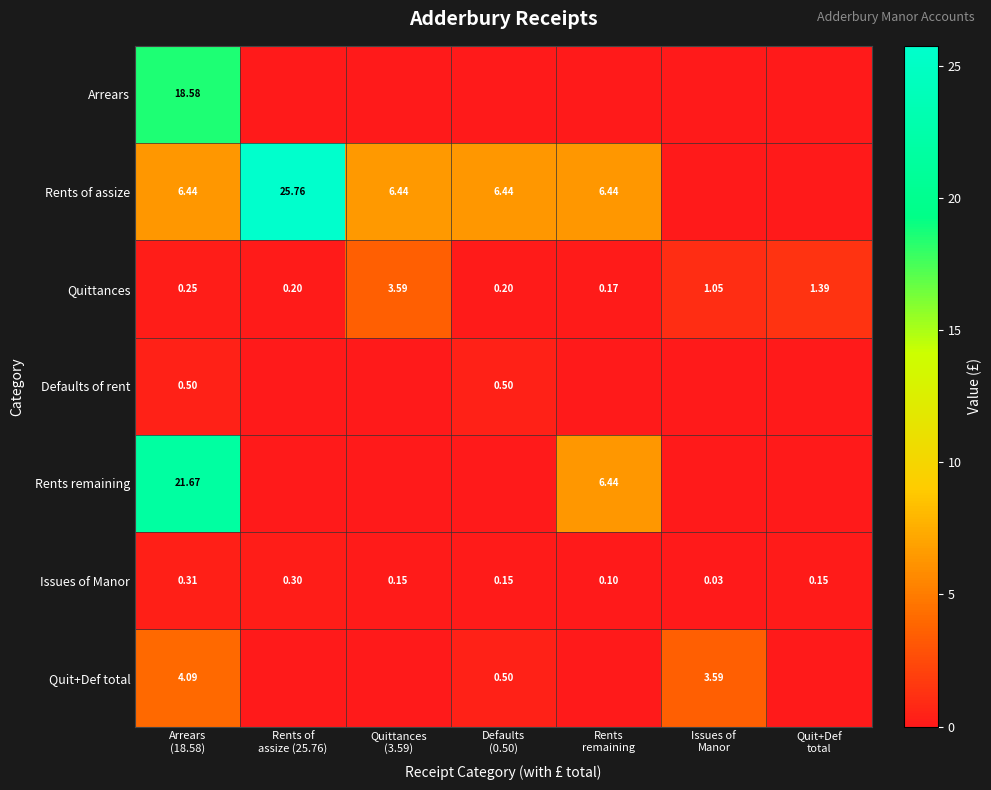

What is the difference between the Defaults of rent values at Defaults (0.50) and Quit+Def total?

0.5